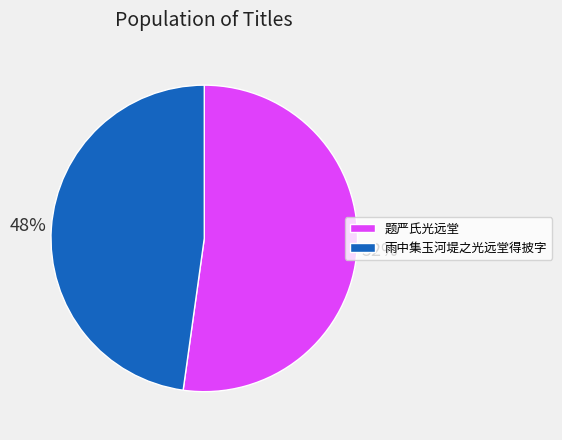

Rank the categories by value from highest to lowest.

题严氏光远堂, 雨中集玉河堤之光远堂得披字